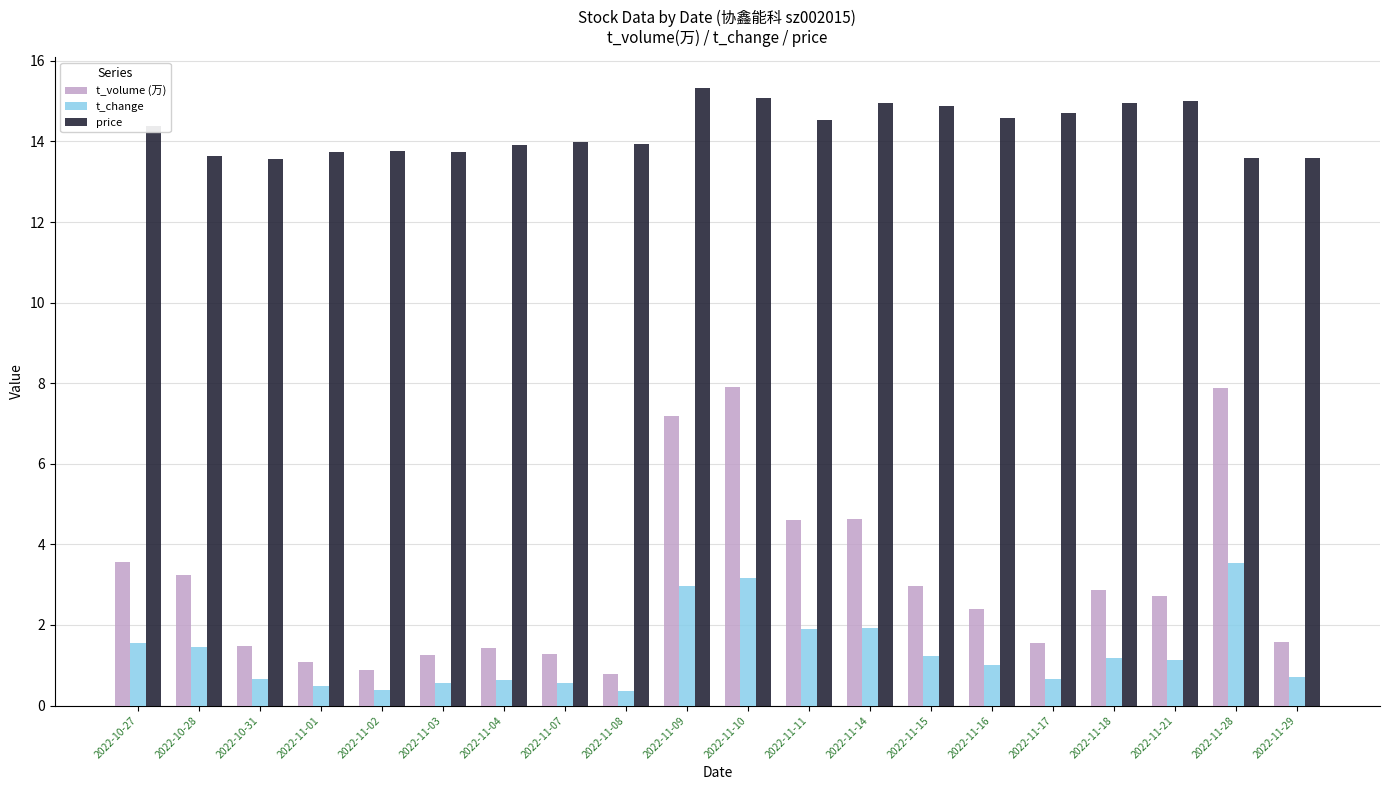

Between 2022-11-09 and 2022-11-10, which series saw the biggest shift?

t_volume (万)